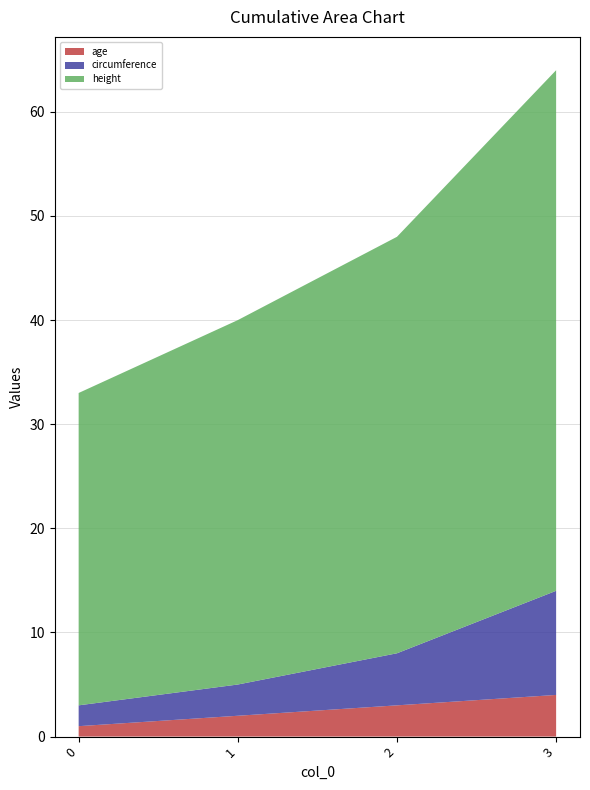

Reading left to right, what are all the values shown in this chart?

age: 0=1	1=2	2=3	3=4
circumference: 0=2	1=3	2=5	3=10
height: 0=30	1=35	2=40	3=50